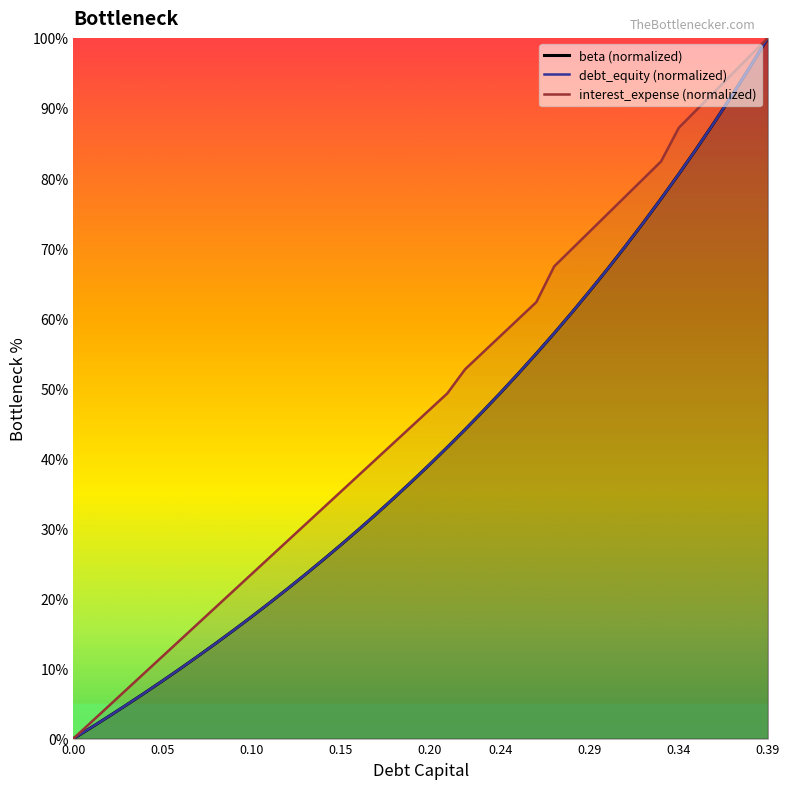

What is the value of the interest_expense (normalized) point at the 4th from the left?

7.0